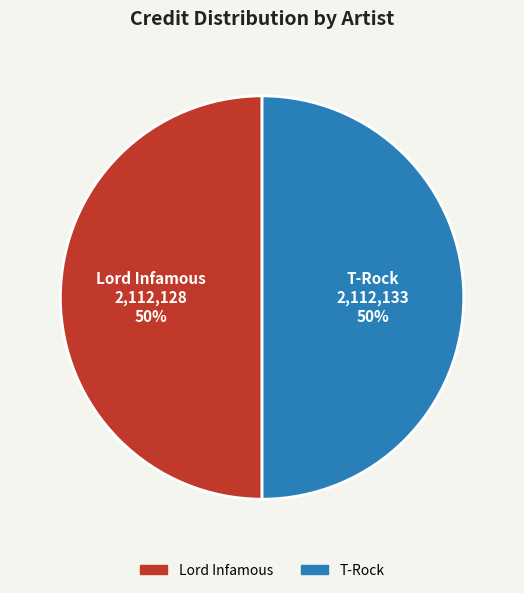

Combined, do Lord Infamous and T-Rock account for over 50%?

Yes